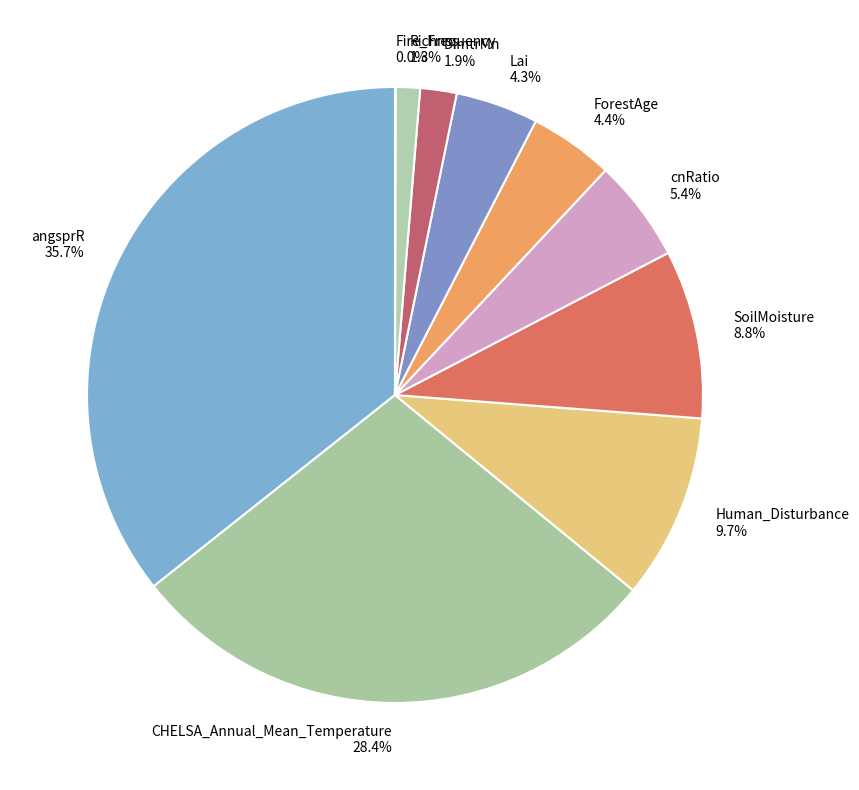

Which has a higher value, ForestAge or CHELSA_Annual_Mean_Temperature?

CHELSA_Annual_Mean_Temperature